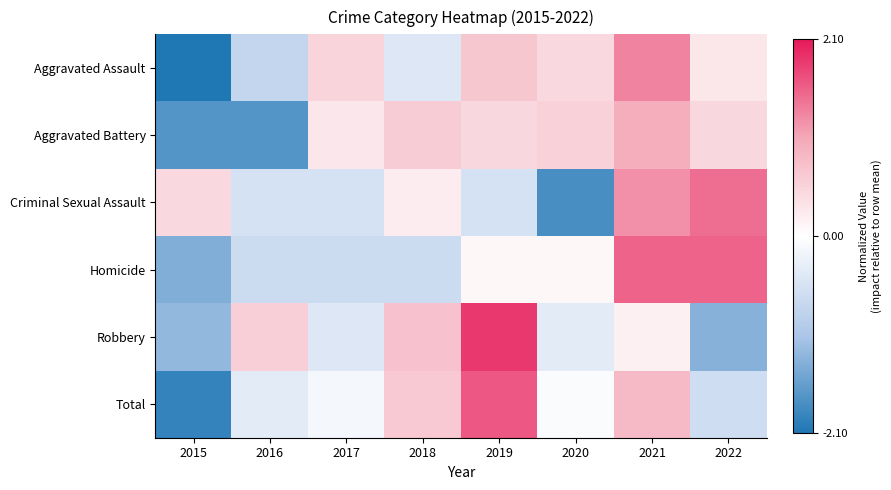

Reading right to left, what are all the values shown in this chart?

Aggravated Assault: 2022=0.3	2021=1.3	2020=0.5	2019=0.7	2018=-0.4	2017=0.5	2016=-0.8	2015=-2.1
Aggravated Battery: 2022=0.5	2021=1.0	2020=0.6	2019=0.5	2018=0.6	2017=0.3	2016=-1.7	2015=-1.7
Criminal Sexual Assault: 2022=1.5	2021=1.2	2020=-1.8	2019=-0.5	2018=0.2	2017=-0.5	2016=-0.5	2015=0.5
Homicide: 2022=1.6	2021=1.6	2020=0.1	2019=0.1	2018=-0.6	2017=-0.6	2016=-0.6	2015=-1.4
Robbery: 2022=-1.3	2021=0.2	2020=-0.4	2019=1.9	2018=0.7	2017=-0.4	2016=0.6	2015=-1.2
Total: 2022=-0.6	2021=0.8	2020=-0.1	2019=1.6	2018=0.6	2017=-0.1	2016=-0.4	2015=-1.9